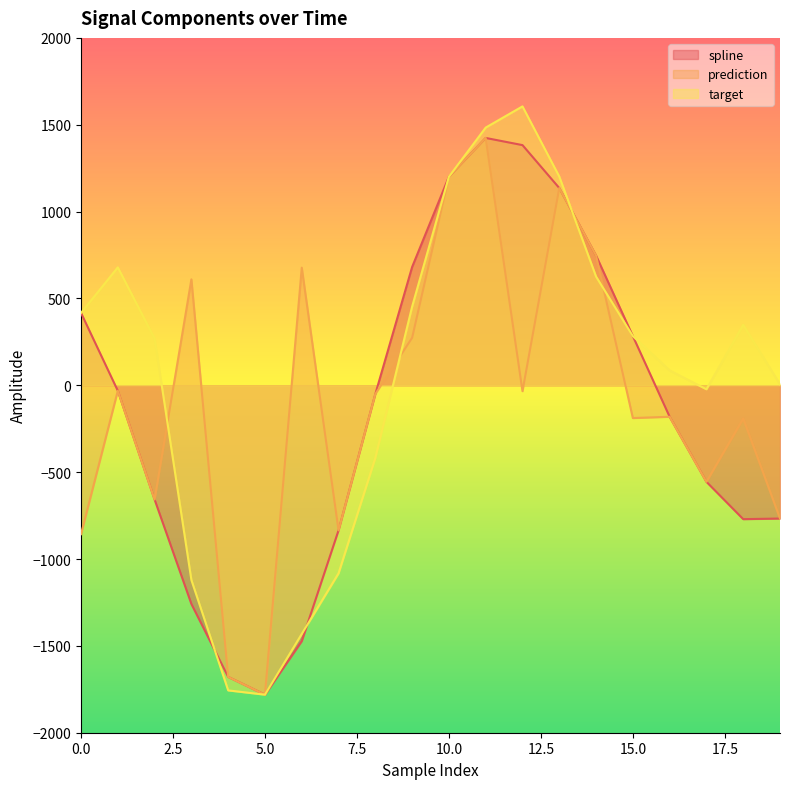

Which series has the largest total across all categories?

target